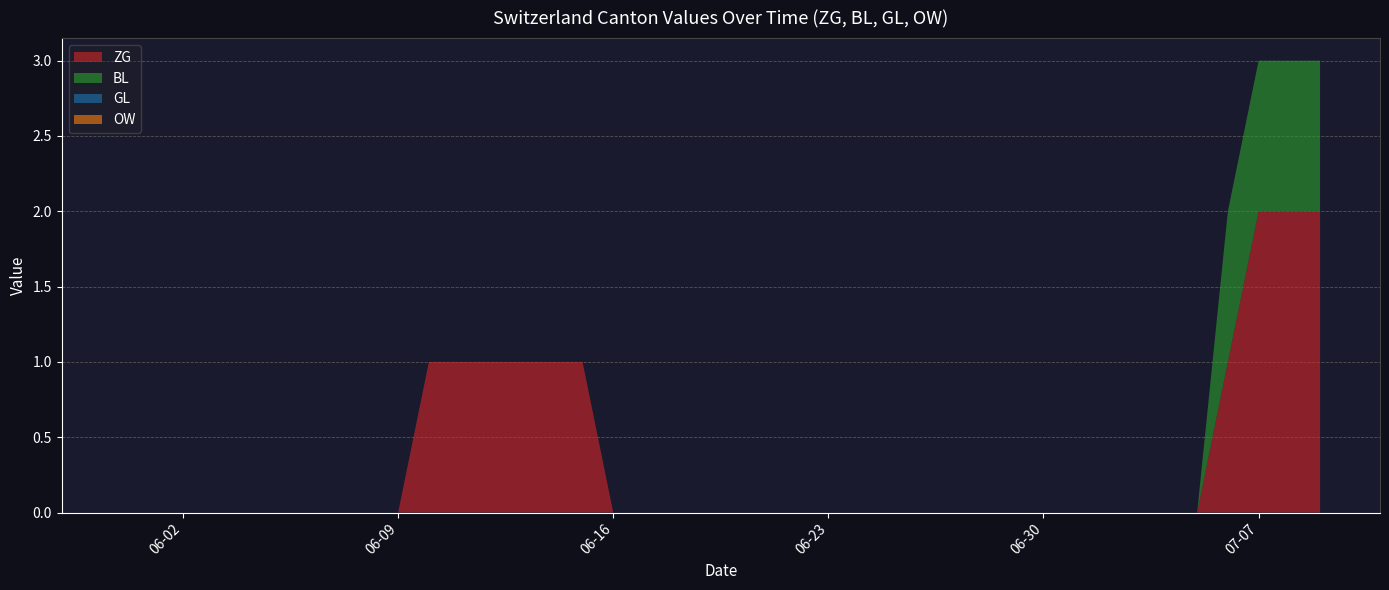

Reading left to right, what are all the values shown in this chart?

ZG: 2020-05-31=0	2020-06-01=0	2020-06-02=0	2020-06-03=0	2020-06-04=0	2020-06-05=0	2020-06-06=0	2020-06-07=0	2020-06-08=0	2020-06-09=0	2020-06-10=1	2020-06-11=1	2020-06-12=1	2020-06-13=1	2020-06-14=1	2020-06-15=1	2020-06-16=0	2020-06-17=0	2020-06-18=0	2020-06-19=0	2020-06-20=0	2020-06-21=0	2020-06-22=0	2020-06-23=0	2020-06-24=0	2020-06-25=0	2020-06-26=0	2020-06-27=0	2020-06-28=0	2020-06-29=0	2020-06-30=0	2020-07-01=0	2020-07-02=0	2020-07-03=0	2020-07-04=0	2020-07-05=0	2020-07-06=1	2020-07-07=2	2020-07-08=2	2020-07-09=2
BL: 2020-05-31=0	2020-06-01=0	2020-06-02=0	2020-06-03=0	2020-06-04=0	2020-06-05=0	2020-06-06=0	2020-06-07=0	2020-06-08=0	2020-06-09=0	2020-06-10=0	2020-06-11=0	2020-06-12=0	2020-06-13=0	2020-06-14=0	2020-06-15=0	2020-06-16=0	2020-06-17=0	2020-06-18=0	2020-06-19=0	2020-06-20=0	2020-06-21=0	2020-06-22=0	2020-06-23=0	2020-06-24=0	2020-06-25=0	2020-06-26=0	2020-06-27=0	2020-06-28=0	2020-06-29=0	2020-06-30=0	2020-07-01=0	2020-07-02=0	2020-07-03=0	2020-07-04=0	2020-07-05=0	2020-07-06=1	2020-07-07=1	2020-07-08=1	2020-07-09=1
GL: 2020-05-31=0	2020-06-01=0	2020-06-02=0	2020-06-03=0	2020-06-04=0	2020-06-05=0	2020-06-06=0	2020-06-07=0	2020-06-08=0	2020-06-09=0	2020-06-10=0	2020-06-11=0	2020-06-12=0	2020-06-13=0	2020-06-14=0	2020-06-15=0	2020-06-16=0	2020-06-17=0	2020-06-18=0	2020-06-19=0	2020-06-20=0	2020-06-21=0	2020-06-22=0	2020-06-23=0	2020-06-24=0	2020-06-25=0	2020-06-26=0	2020-06-27=0	2020-06-28=0	2020-06-29=0	2020-06-30=0	2020-07-01=0	2020-07-02=0	2020-07-03=0	2020-07-04=0	2020-07-05=0	2020-07-06=0	2020-07-07=0	2020-07-08=0	2020-07-09=0
OW: 2020-05-31=0	2020-06-01=0	2020-06-02=0	2020-06-03=0	2020-06-04=0	2020-06-05=0	2020-06-06=0	2020-06-07=0	2020-06-08=0	2020-06-09=0	2020-06-10=0	2020-06-11=0	2020-06-12=0	2020-06-13=0	2020-06-14=0	2020-06-15=0	2020-06-16=0	2020-06-17=0	2020-06-18=0	2020-06-19=0	2020-06-20=0	2020-06-21=0	2020-06-22=0	2020-06-23=0	2020-06-24=0	2020-06-25=0	2020-06-26=0	2020-06-27=0	2020-06-28=0	2020-06-29=0	2020-06-30=0	2020-07-01=0	2020-07-02=0	2020-07-03=0	2020-07-04=0	2020-07-05=0	2020-07-06=0	2020-07-07=0	2020-07-08=0	2020-07-09=0